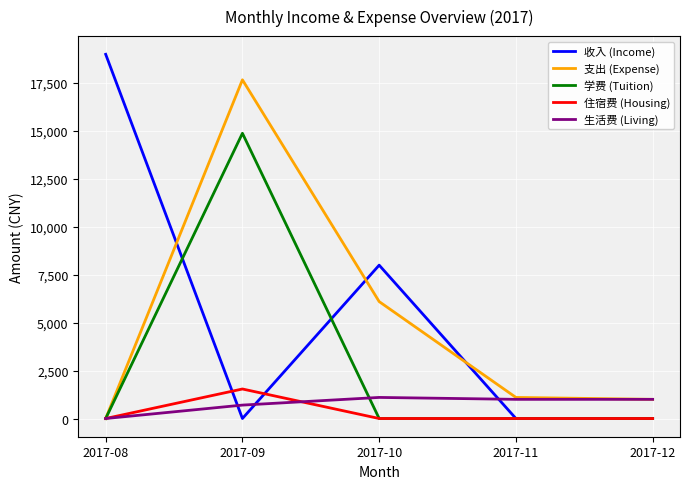

True or false: 支出 (Expense) and 收入 (Income) intersect in this chart.

True